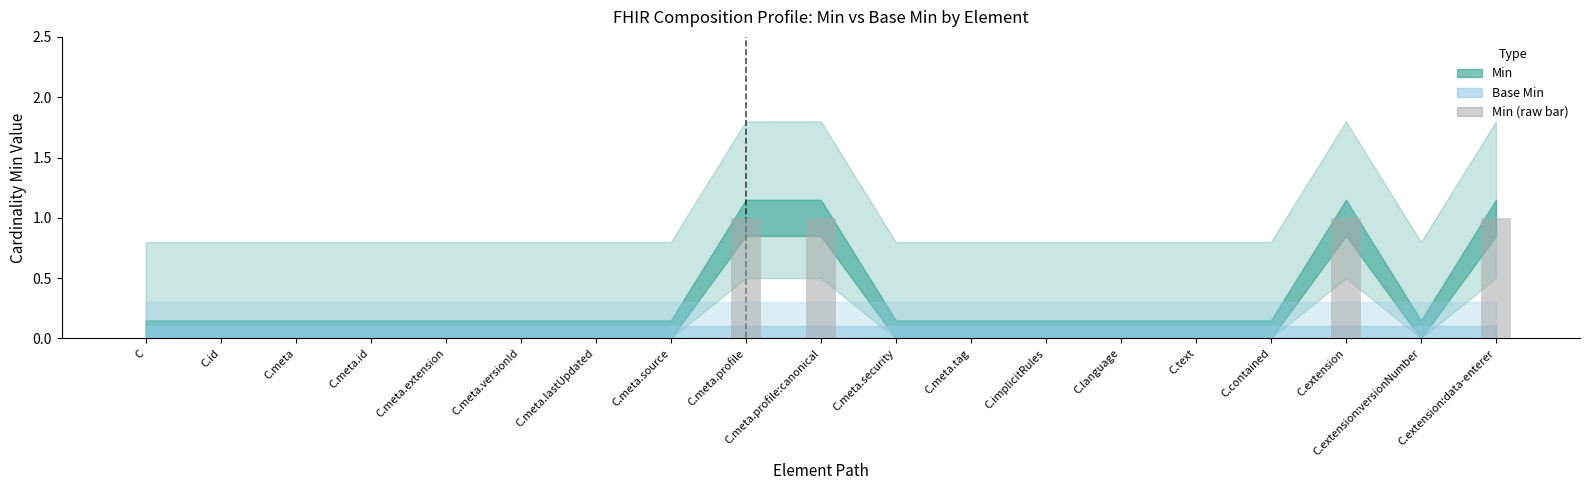

The value at C.text is 1. True or false?

False